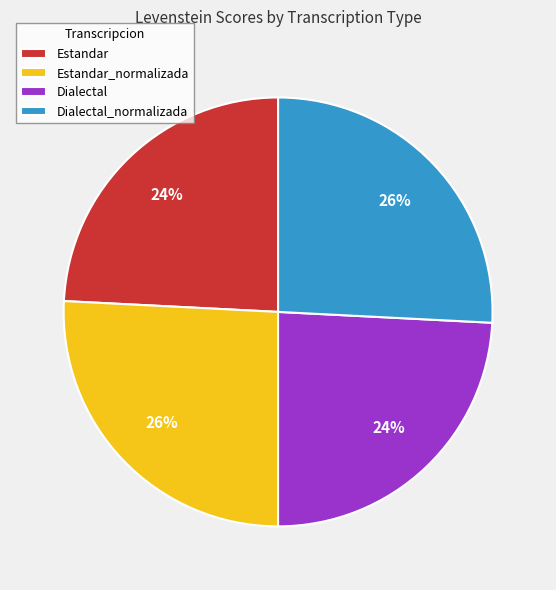

True or false: Estandar_normalizada accounts for 26% of the total.

True